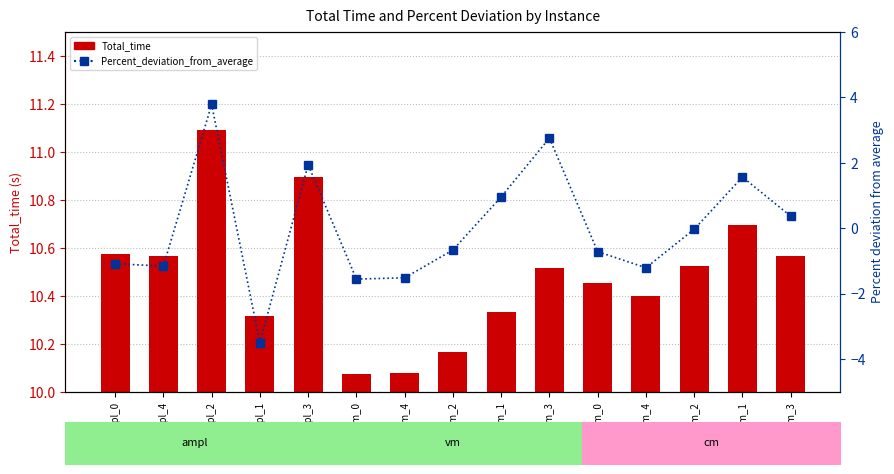

What is the value of the Percent_deviation_from_average bar at the 9th from the left?

1.0